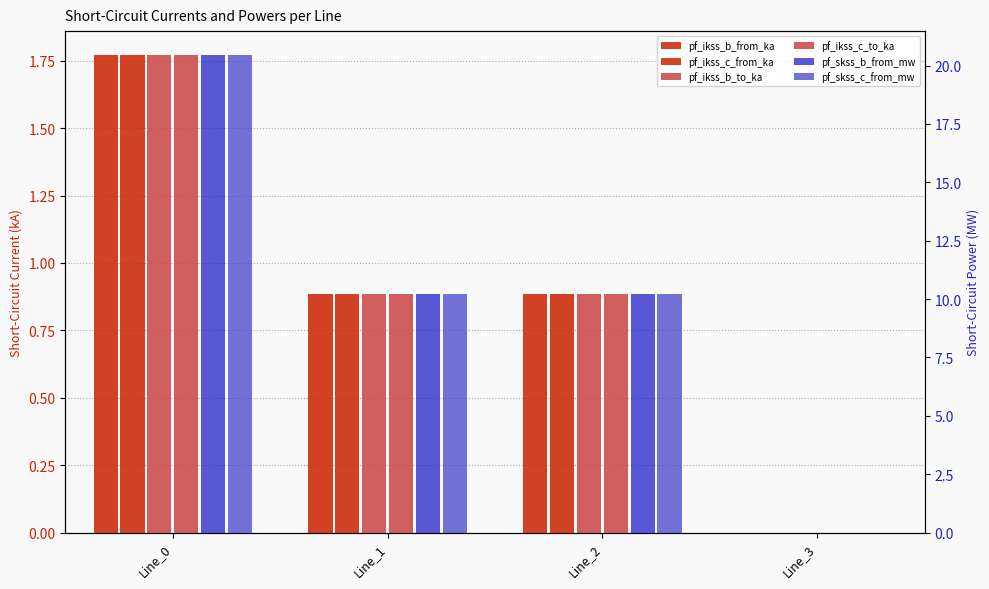

What is the average value of the pf_ikss_c_from_ka series?

0.9